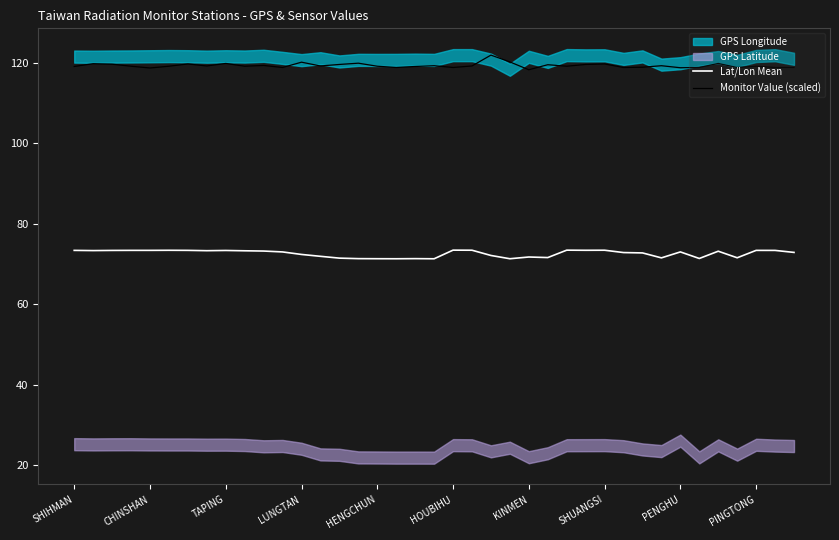

True or false: Lat/Lon Mean and Monitor Value (scaled) intersect in this chart.

False